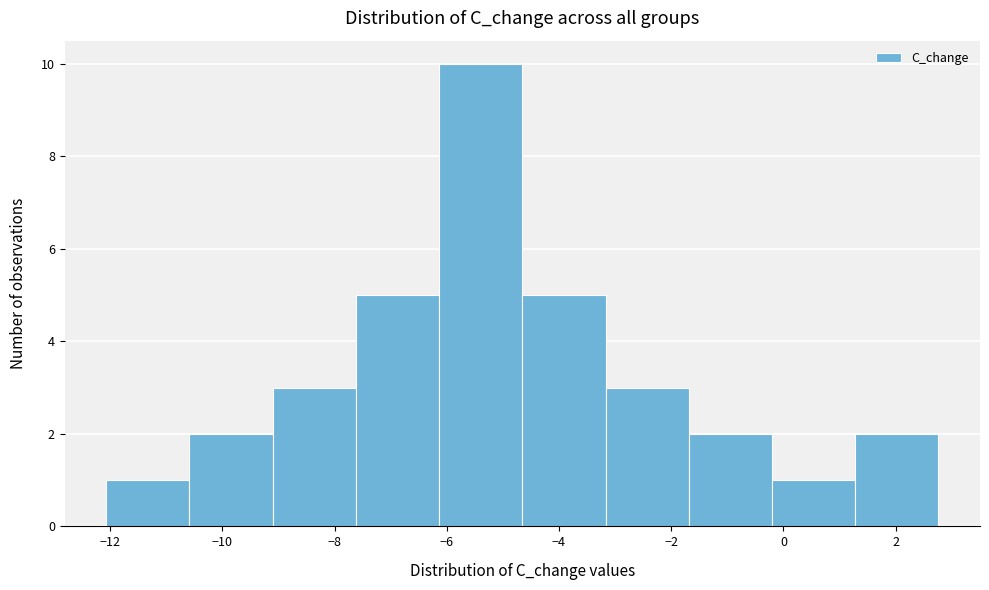

Reading left to right, transcribe this chart: for each bar, give the range it covers on the x-axis and its height. Neither the bar edges nor the heights are printed on the chart, so give them approximately, as read against the axes.

-12.0 to -10.6: 1
-10.6 to -9.2: 2
-9.2 to -7.6: 3
-7.6 to -6.2: 5
-6.2 to -4.6: 10
-4.6 to -3.2: 5
-3.2 to -1.6: 3
-1.6 to -0.2: 2
-0.2 to 1.2: 1
1.2 to 2.8: 2